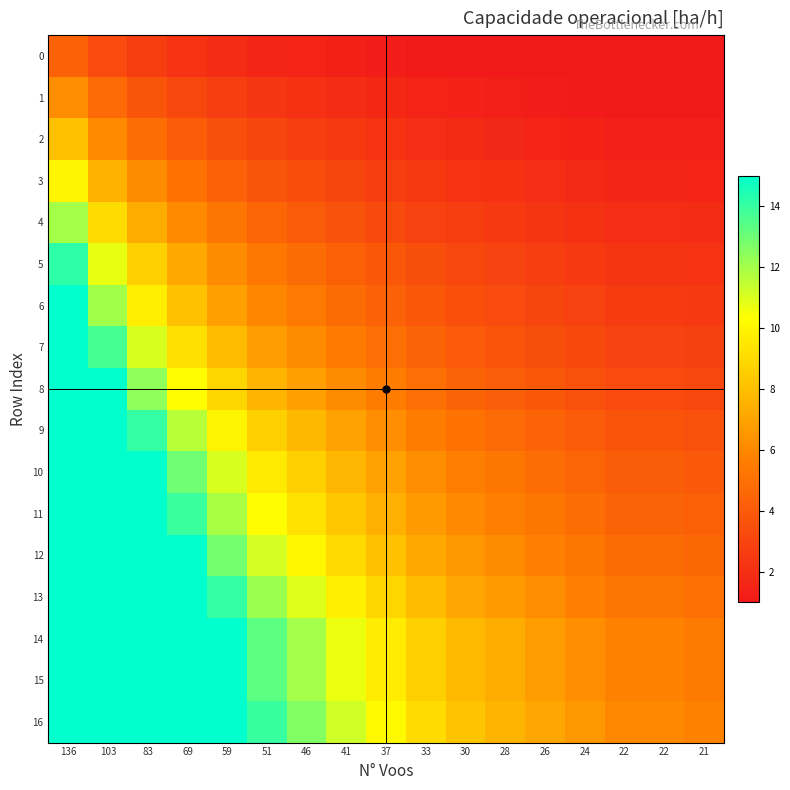

What is the total value across all series at 46?

120.1